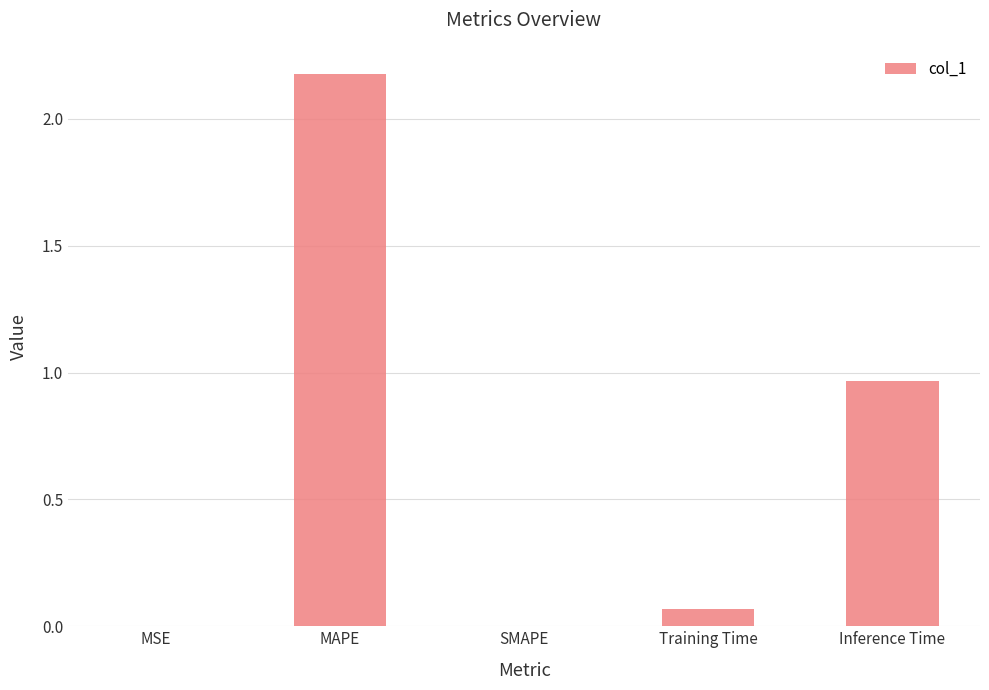

Is it true that the value at MSE is 0.0?

True